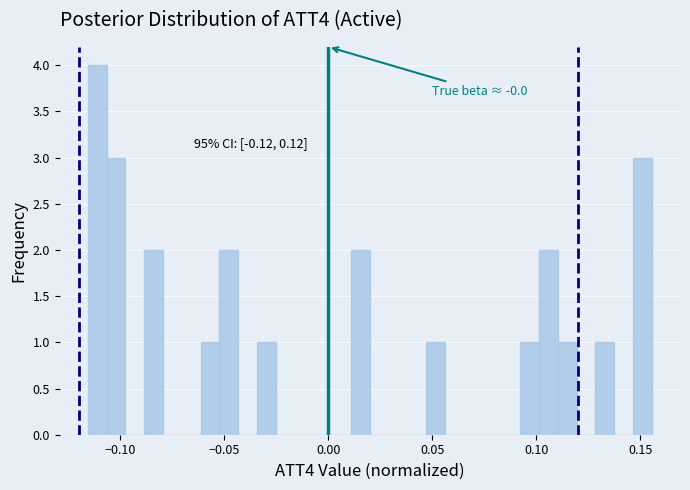

Around what value on the x-axis is the tallest bar? Give the approximate position of its centre, as read against the axis.

-0.110